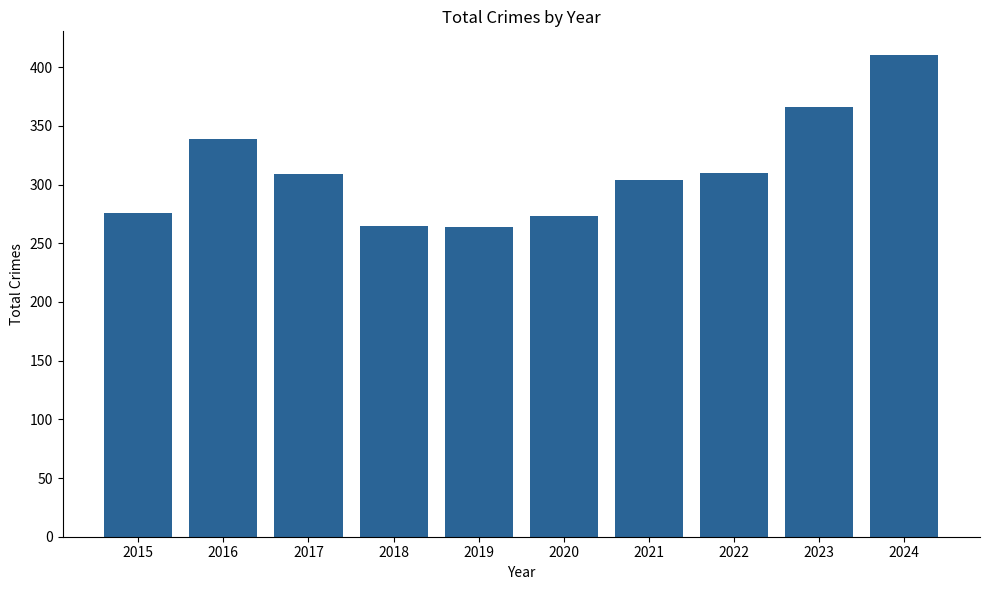

What is the change in value from 2021 to 2023?

+62